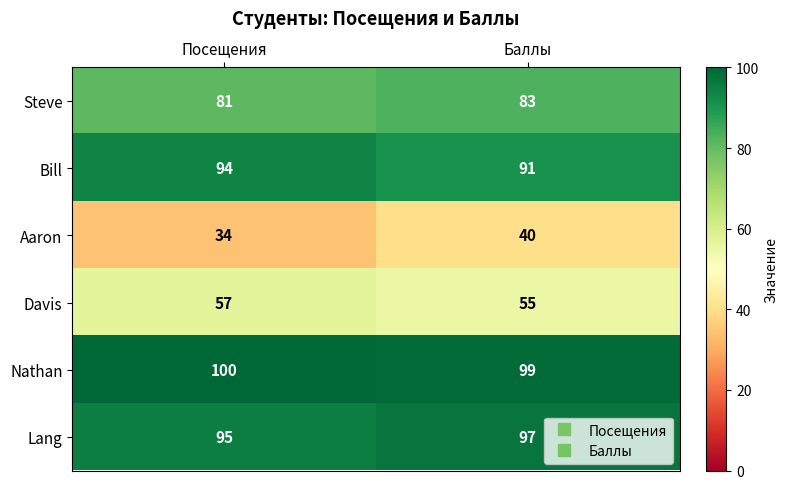

Reading left to right, extract all data points from this chart.

Steve: 81	83
Bill: 94	91
Aaron: 34	40
Davis: 57	55
Nathan: 100	99
Lang: 95	97